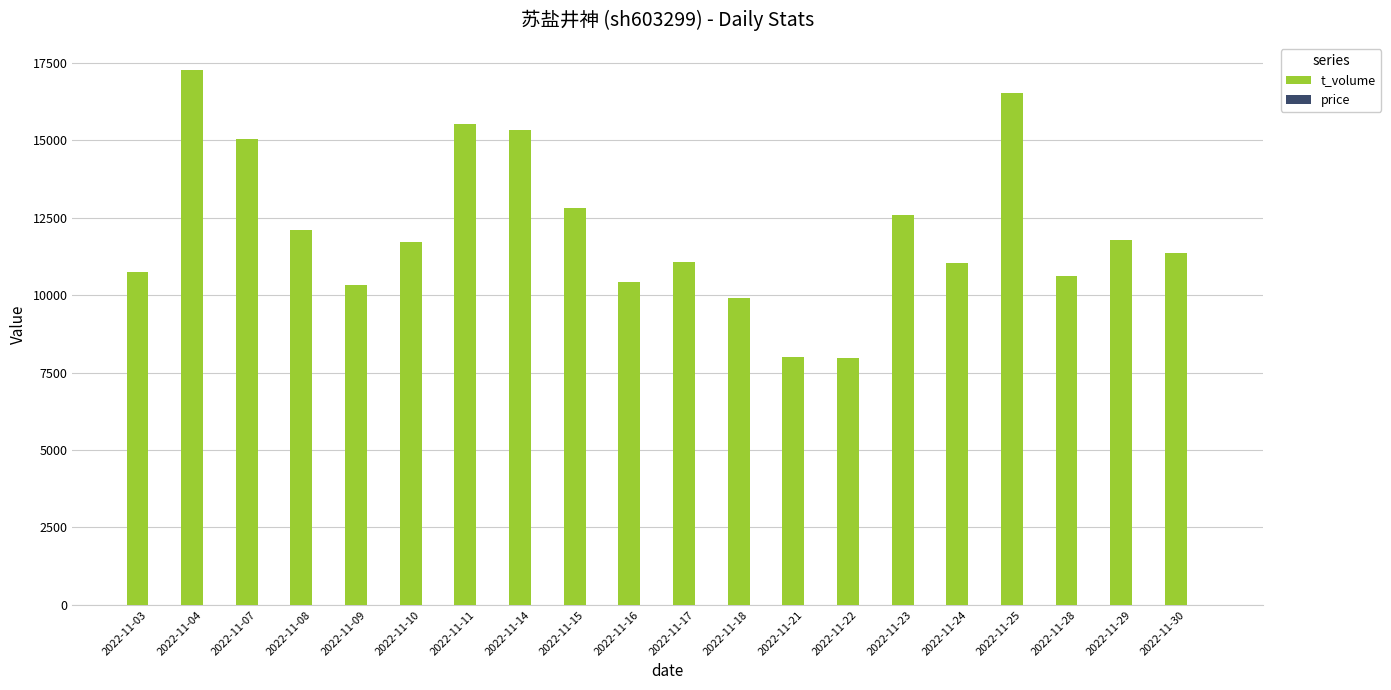

What is the sum of all t_volume values?

242190.0